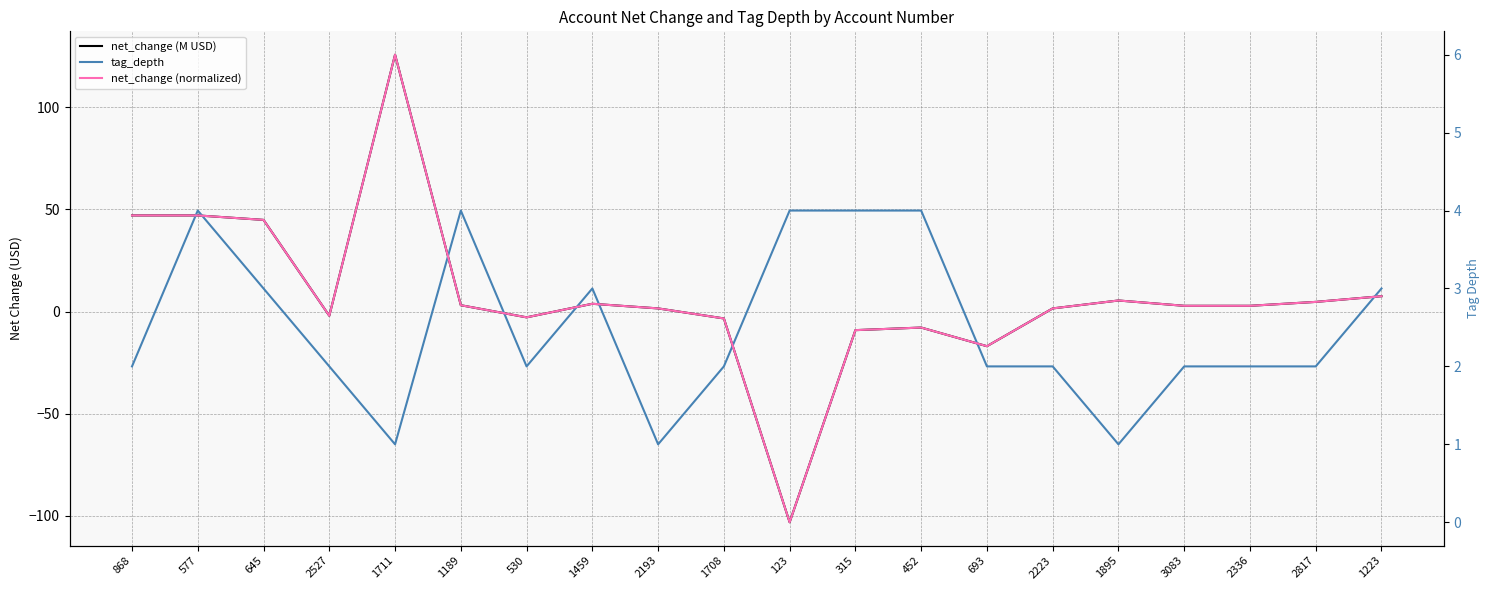

Which label corresponds to the smallest value in the chart?

123